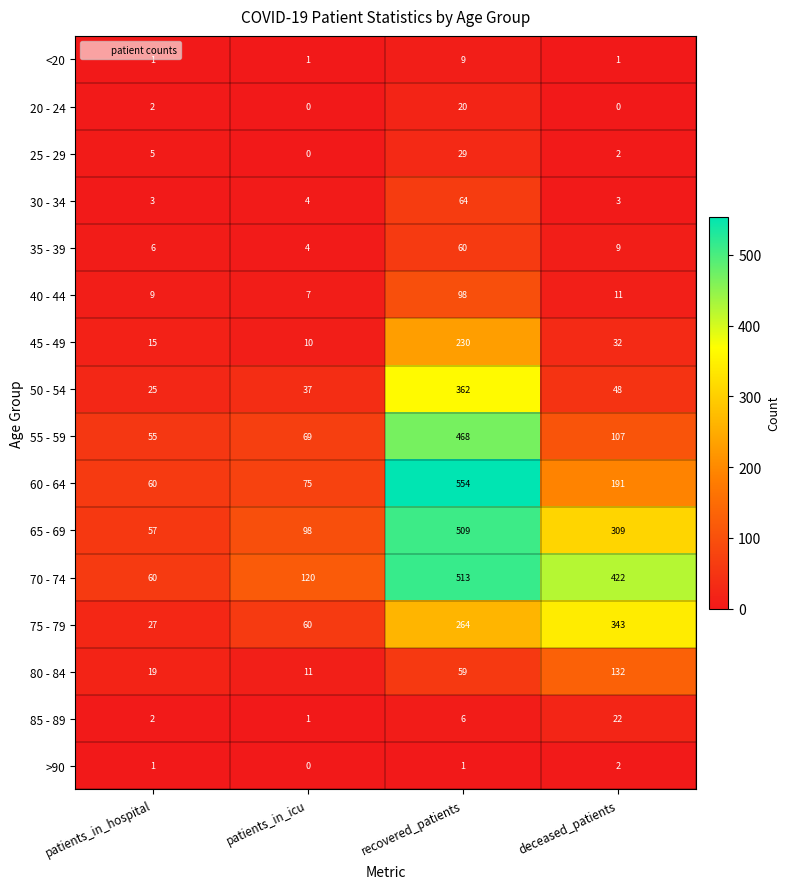

At recovered_patients, list the series in order from largest to smallest.

60 - 64, 70 - 74, 65 - 69, 55 - 59, 50 - 54, 75 - 79, 45 - 49, 40 - 44, 30 - 34, 35 - 39, 80 - 84, 25 - 29, 20 - 24, <20, 85 - 89, >90